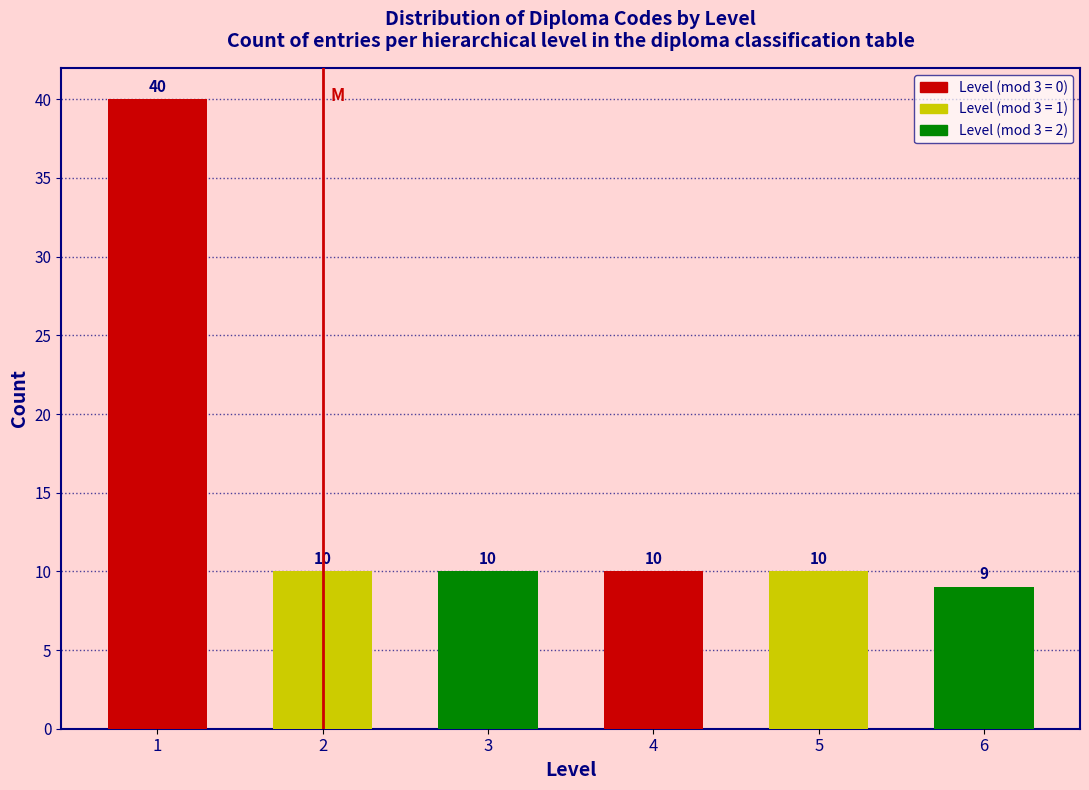

Reading left to right, extract all data points from this chart.

1=40	2=10	3=10	4=10	5=10	6=9